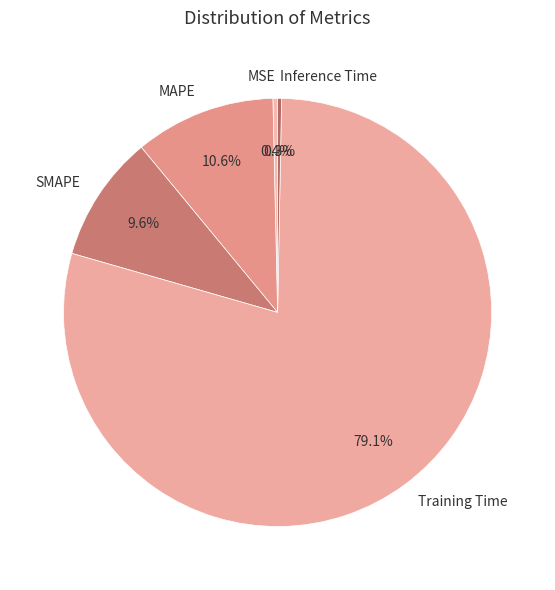

How many segments does this pie chart have?

5